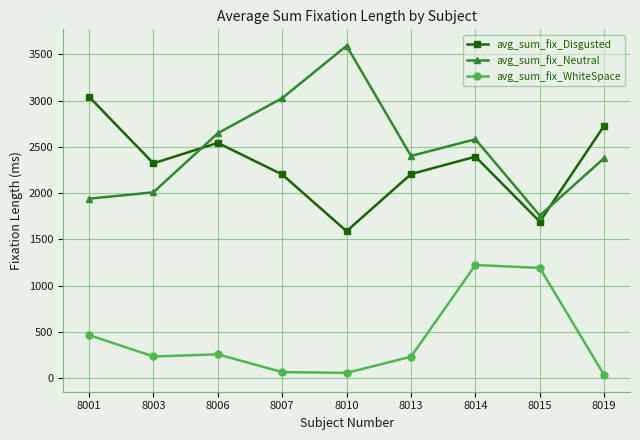

What value does the avg_sum_fix_Disgusted series have at 8003?

2322.1